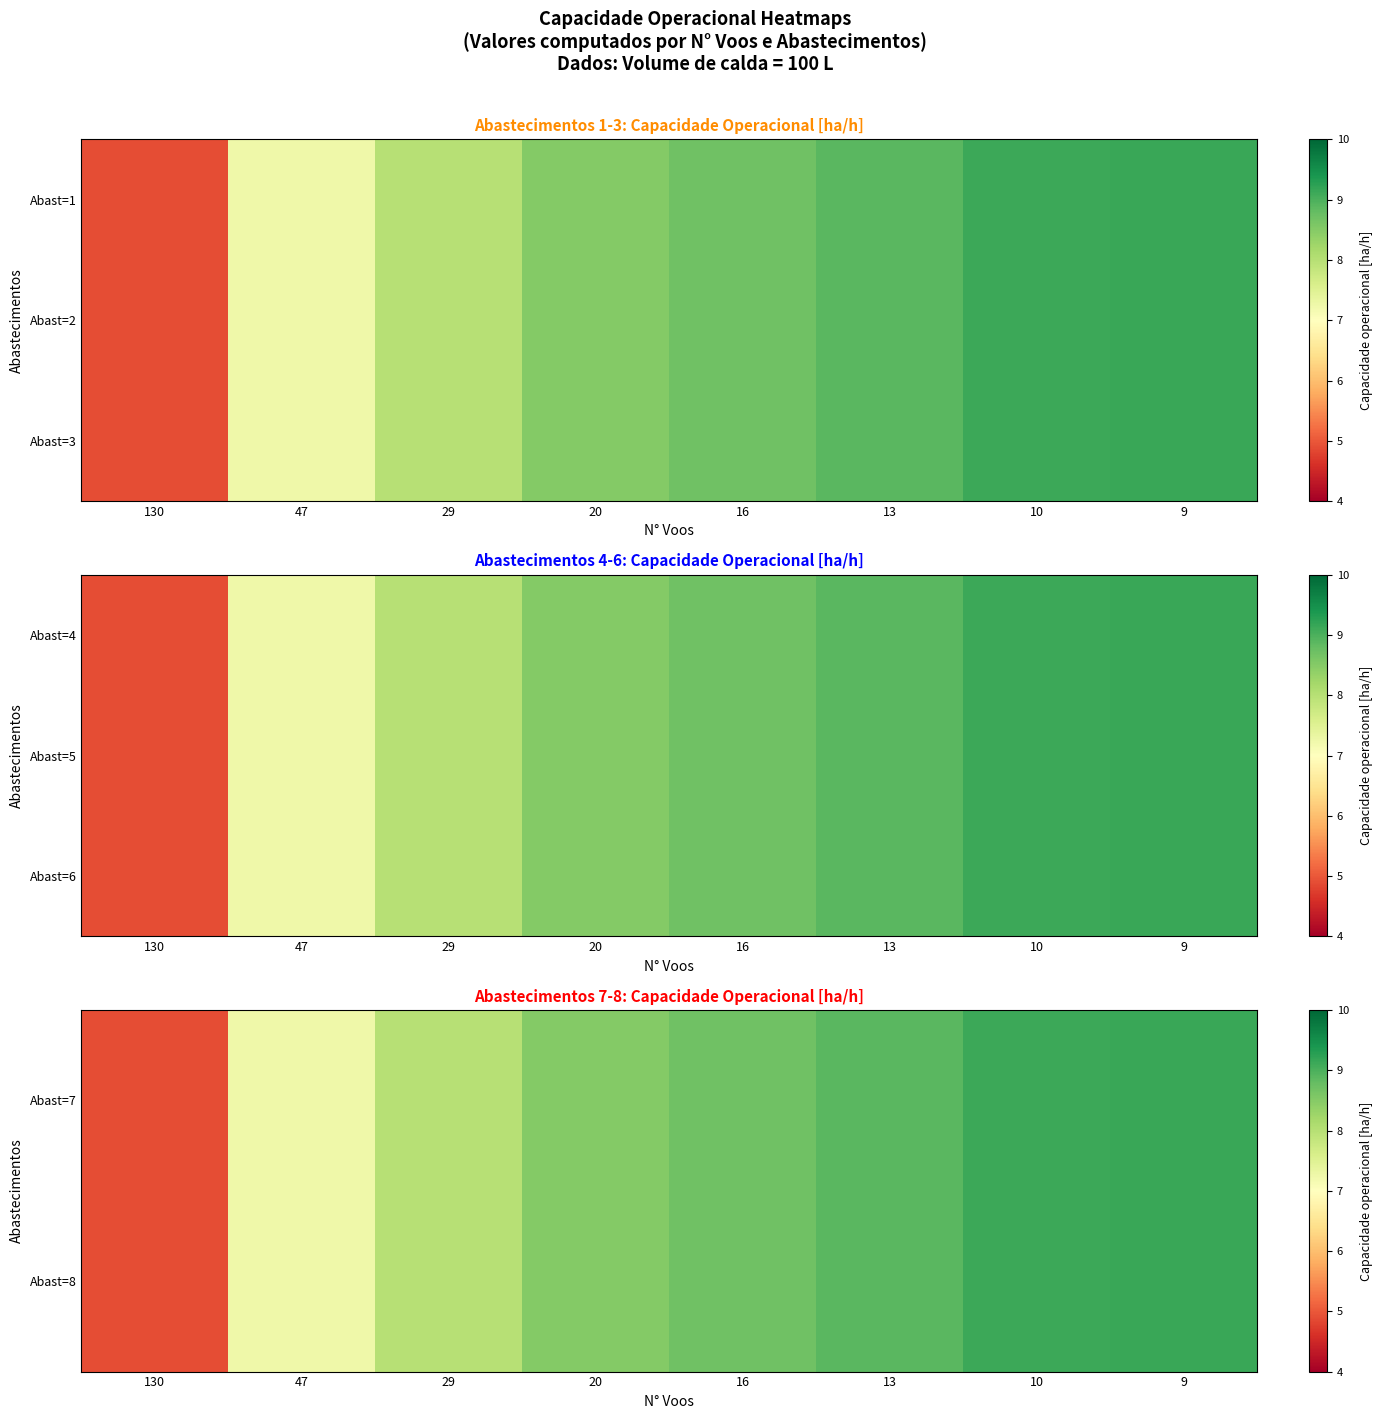

List the labels in order of Abast=8 value, smallest first.

130, 47, 29, 20, 16, 13, 10, 9